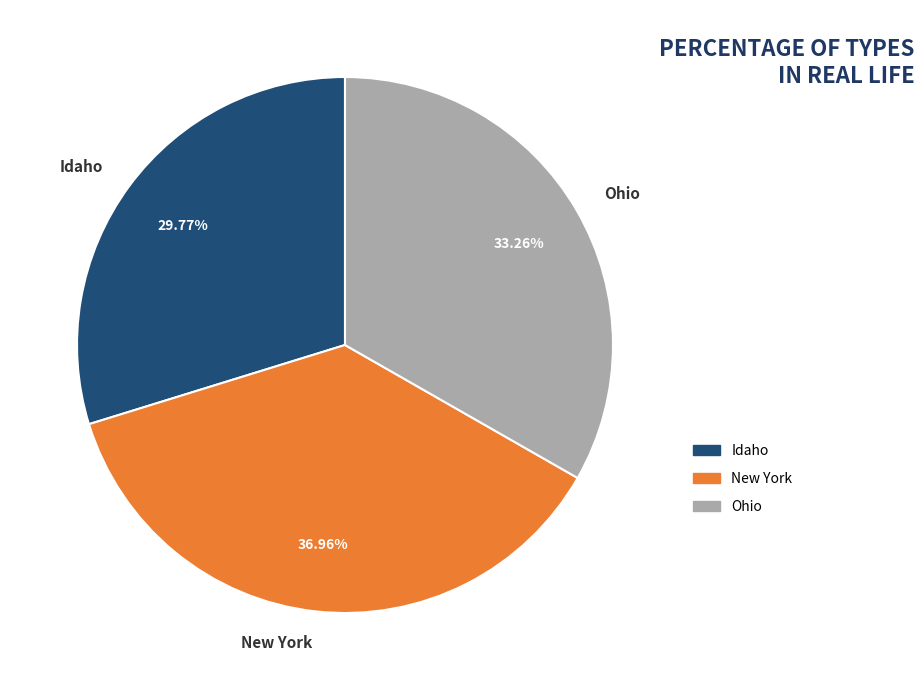

Which slice is the smallest?

Idaho